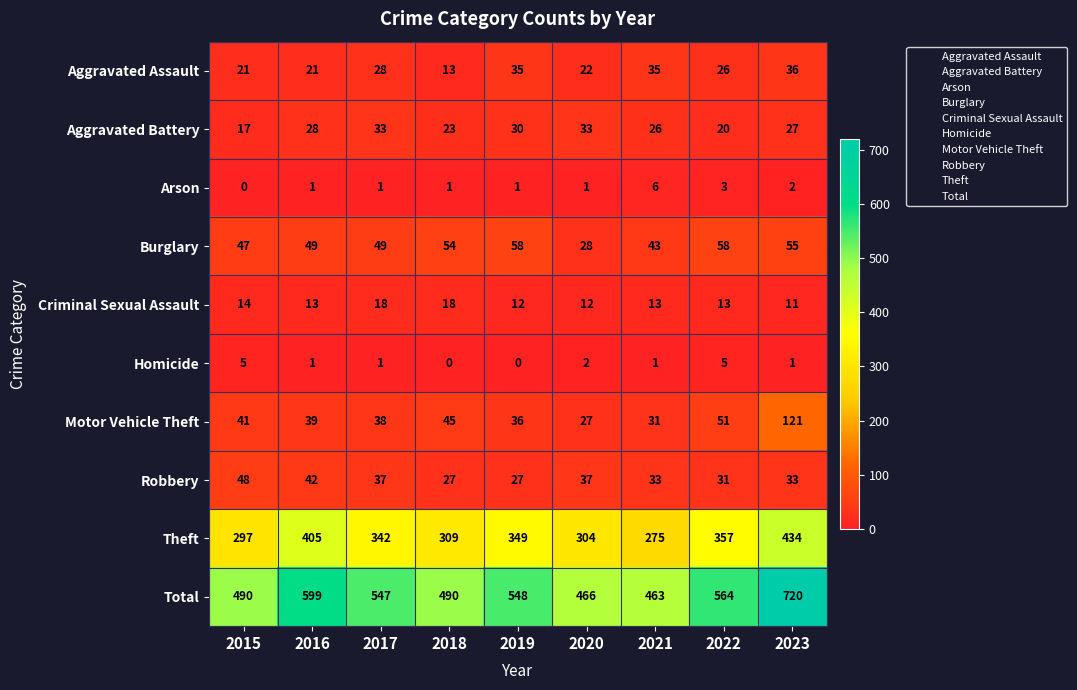

What is the spread (max minus min) of values at 2015?

490